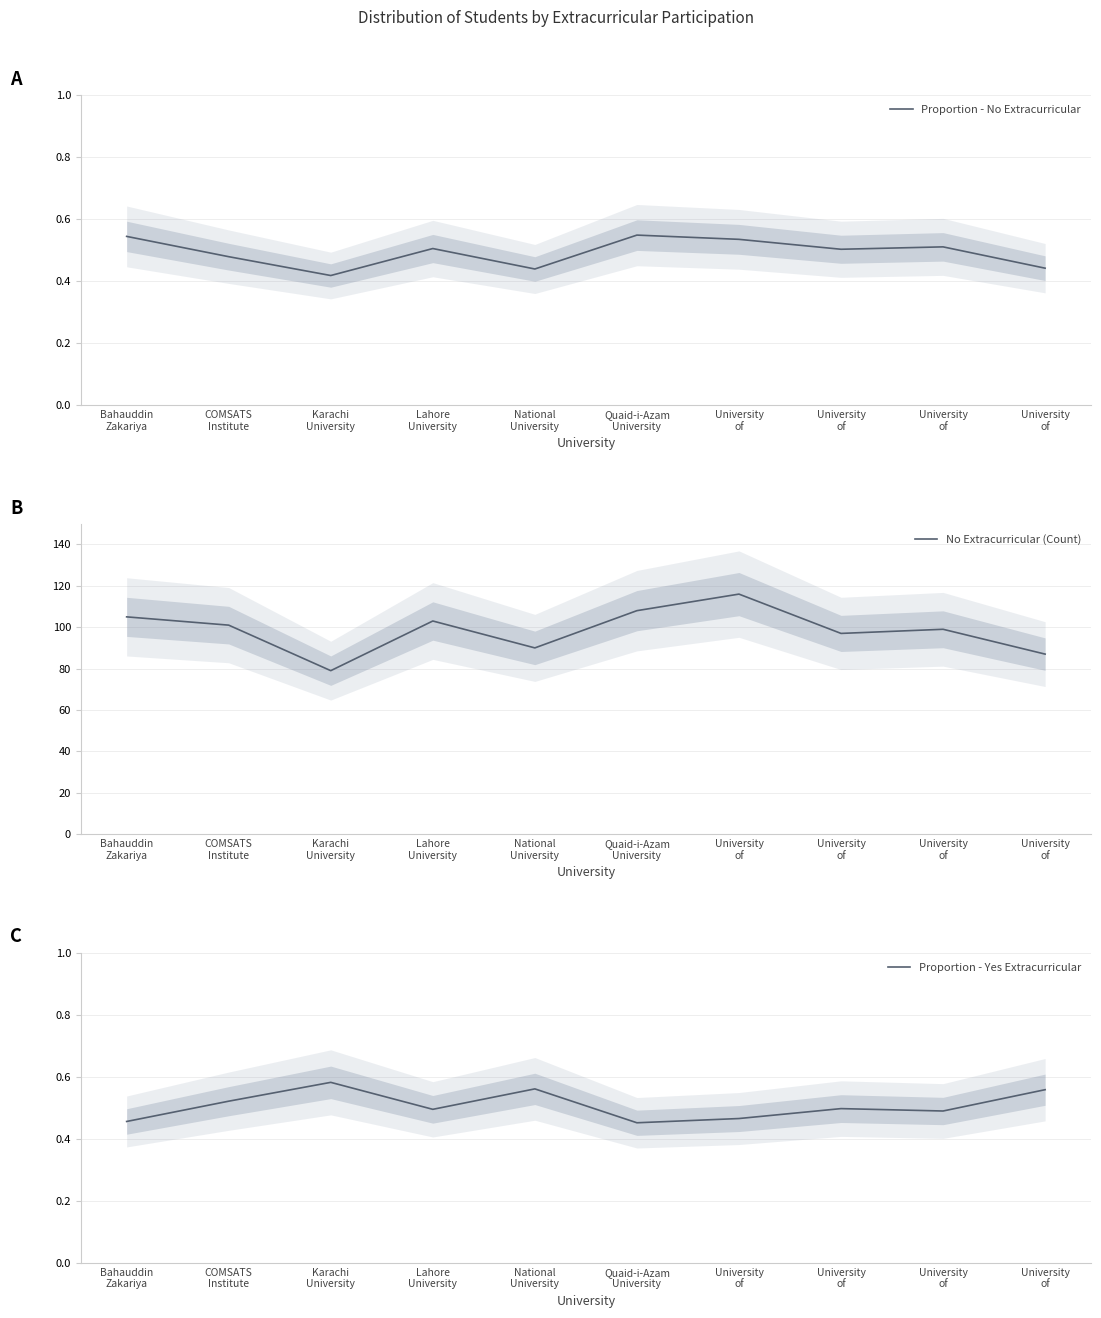

What is the total value across all series at Quaid-i-Azam
University?

109.0